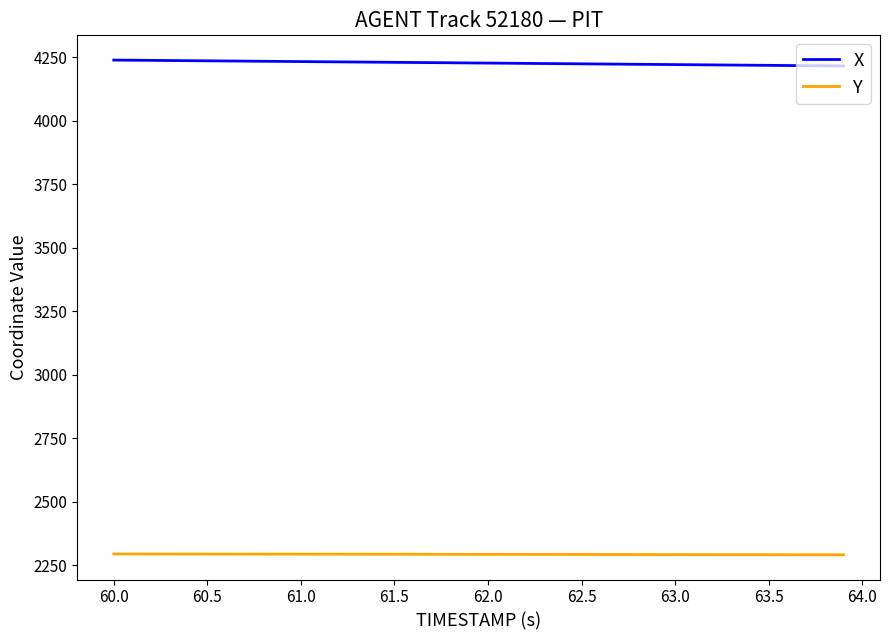

Count the number of categories in the chart.

40